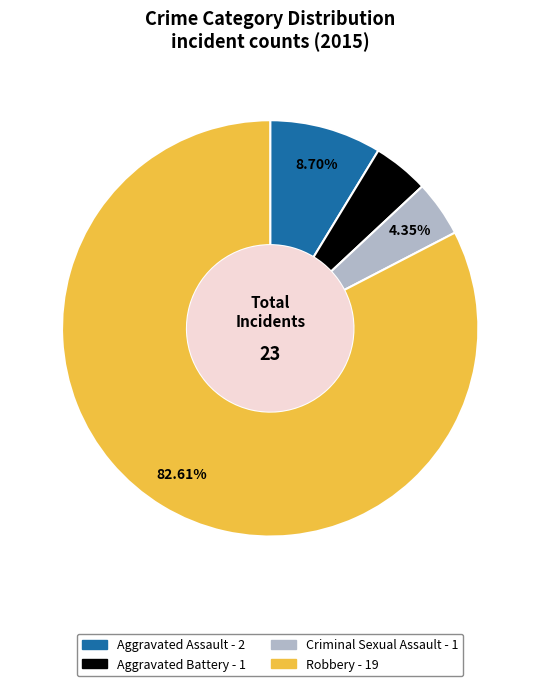

How many slices are in this pie chart?

4